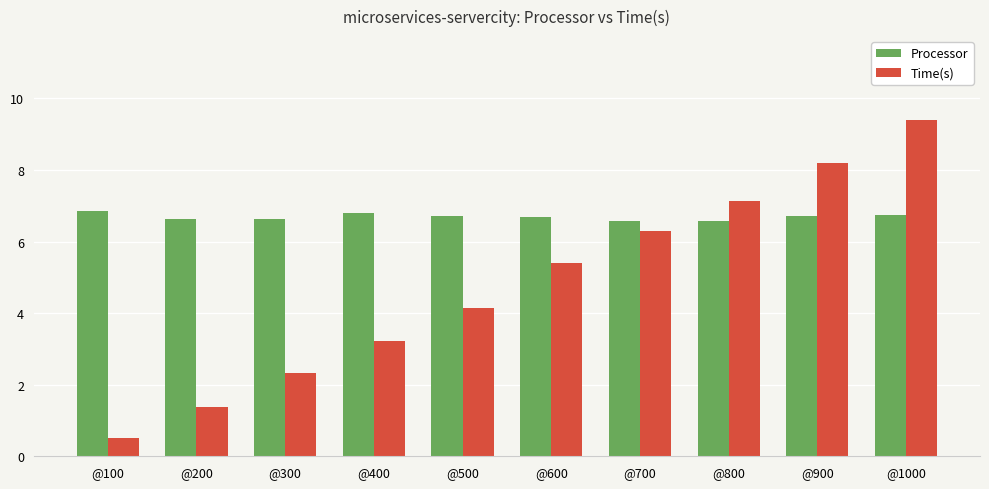

List the labels in order of Time(s) value, largest first.

@1000, @900, @800, @700, @600, @500, @400, @300, @200, @100